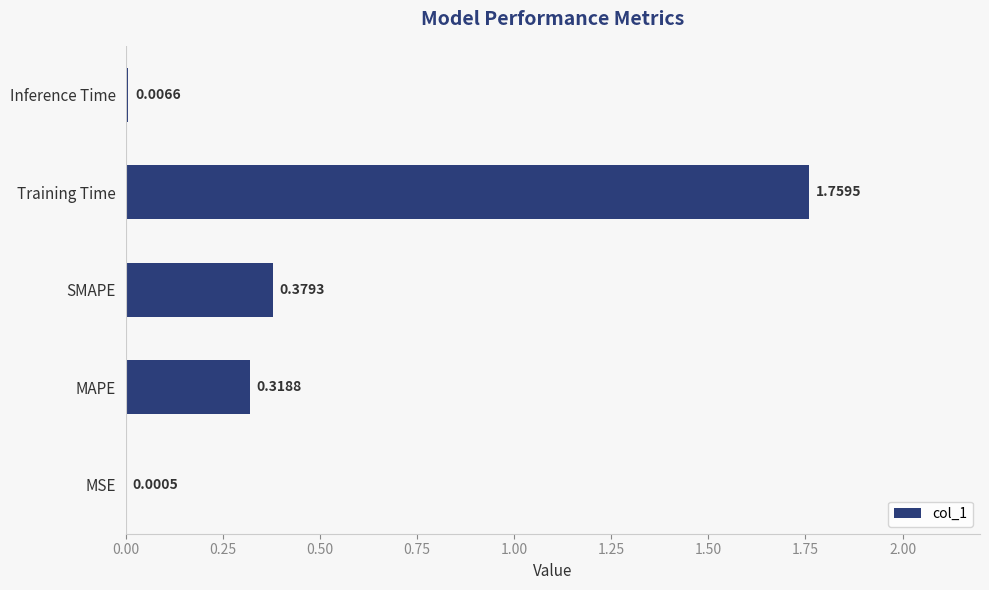

Which label corresponds to the largest value in the chart?

Training Time